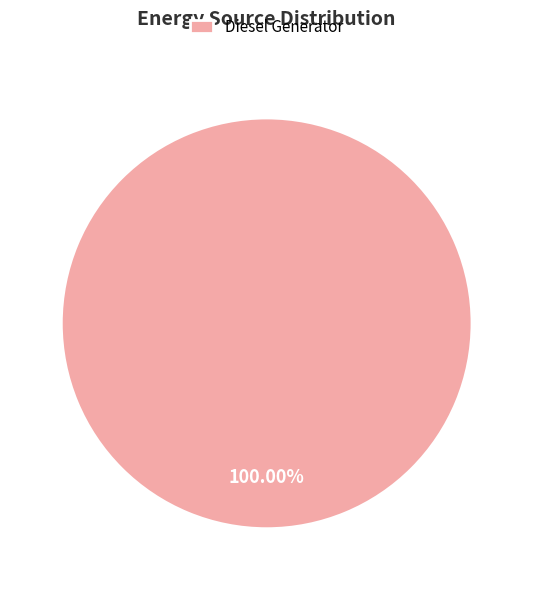

Rank the categories by value from highest to lowest.

Diesel Generator